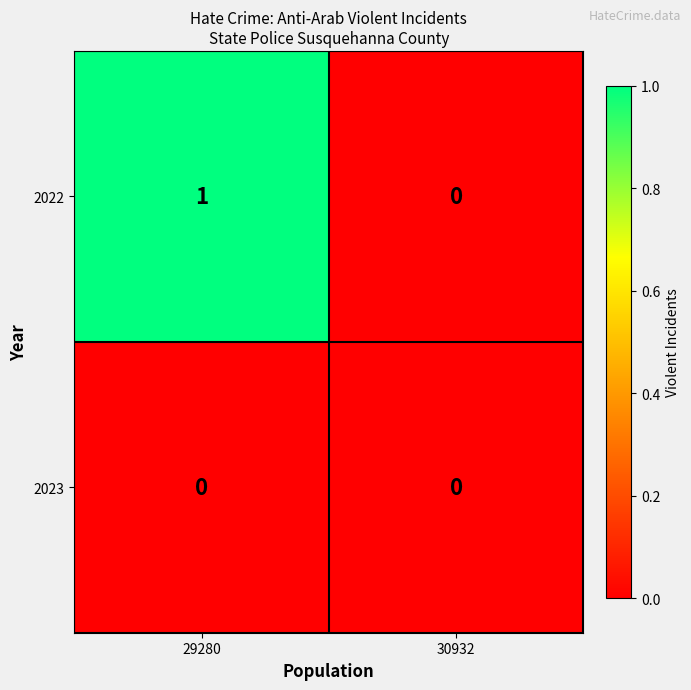

Which series changed the most between 29280 and 30932?

2022